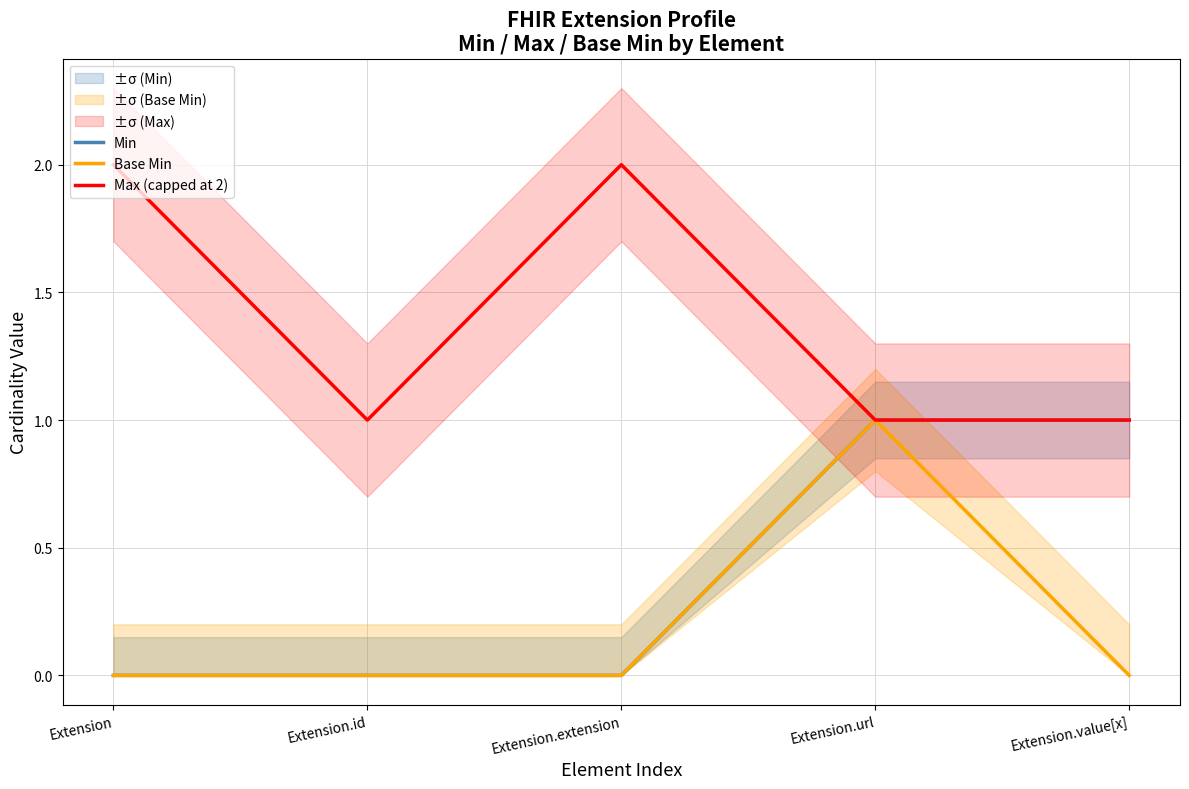

What is the difference between the Base Min values at Extension.url and Extension.value[x]?

1